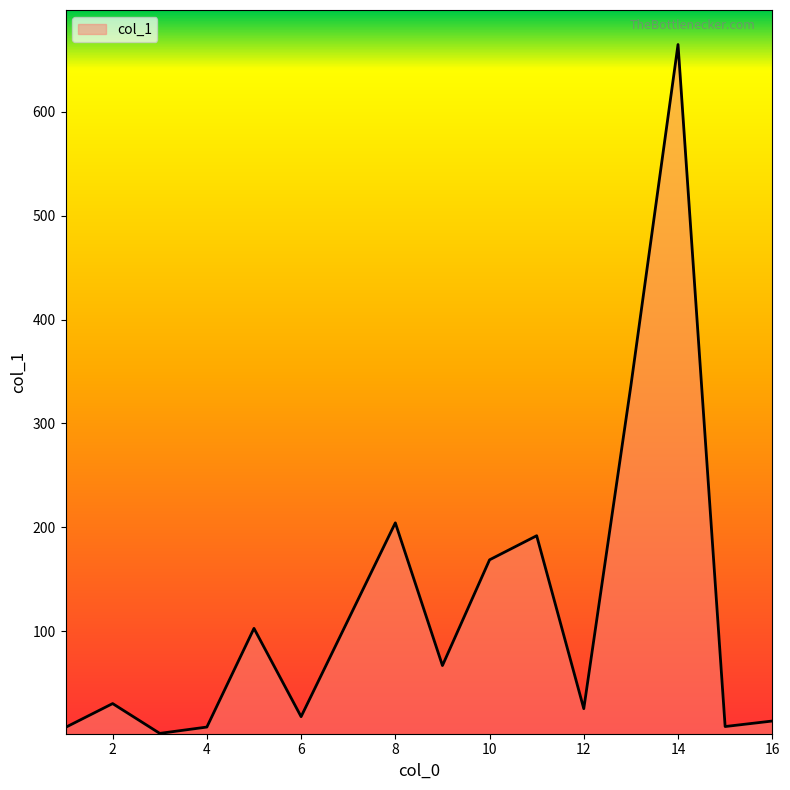

Does the chart display data point markers on the line(s)?

No